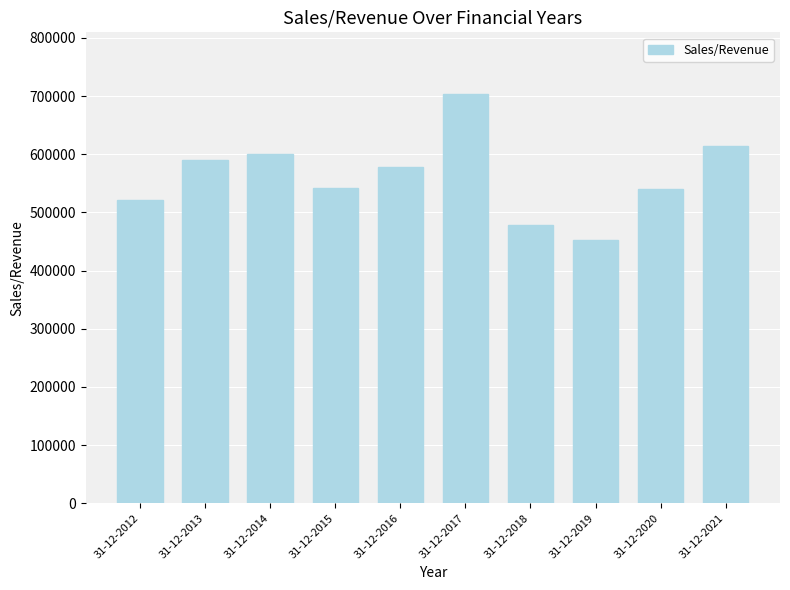

Are the bars grouped side by side (vs. stacked)?

No